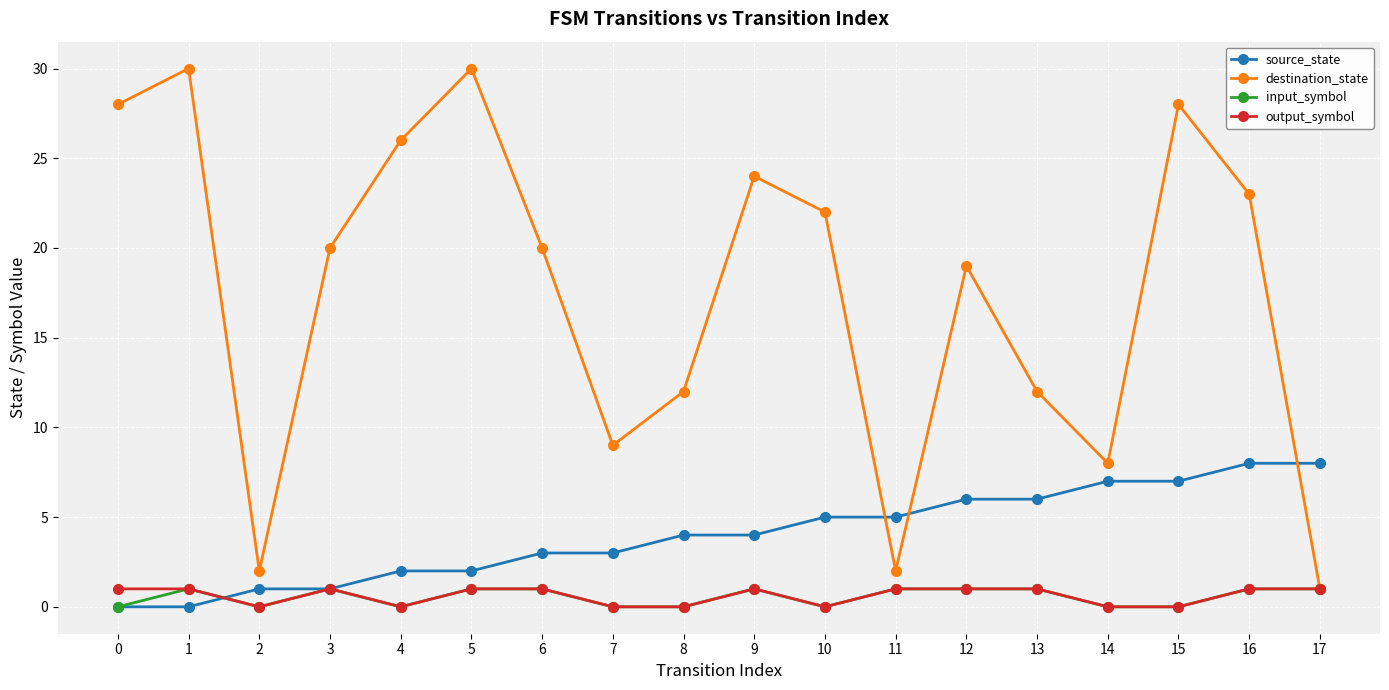

Reading right to left, what are all the values shown in this chart?

source_state: 8	8	7	7	6	6	5	5	4	4	3	3	2	2	1	1	0	0
destination_state: 1	23	28	8	12	19	2	22	24	12	9	20	30	26	20	2	30	28
input_symbol: 1	1	0	0	1	1	1	0	1	0	0	1	1	0	1	0	1	0
output_symbol: 1	1	0	0	1	1	1	0	1	0	0	1	1	0	1	0	1	1